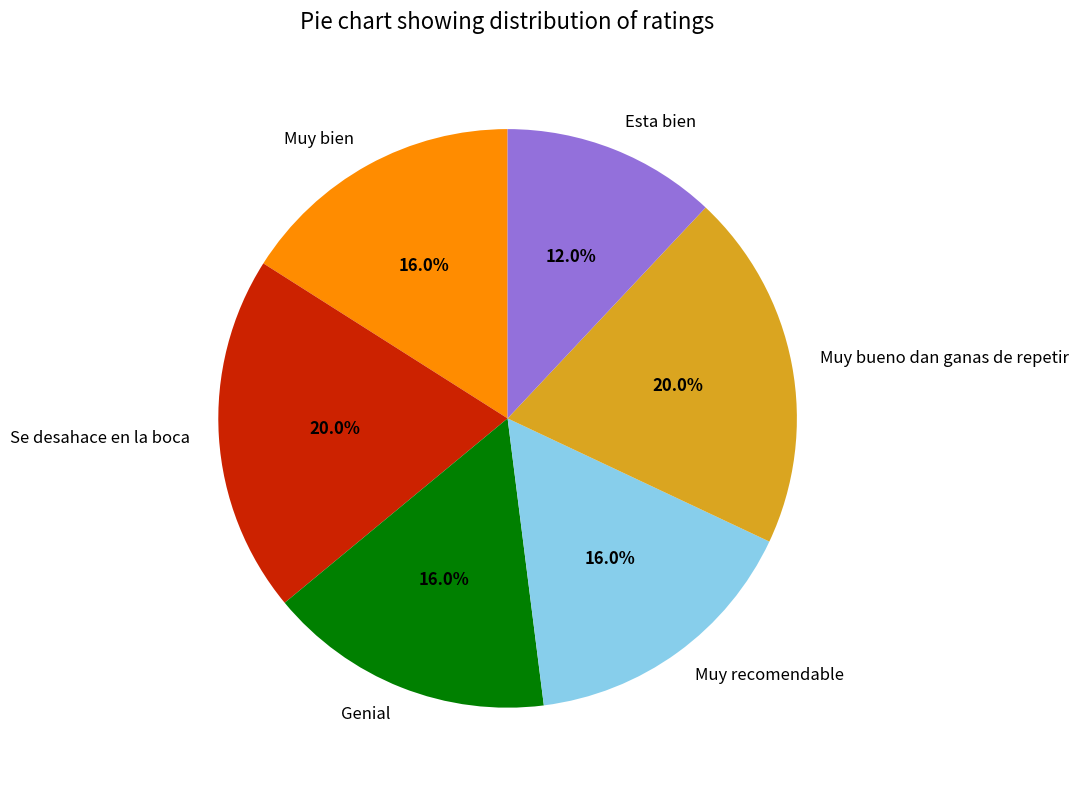

To the nearest percent, what is the average slice percentage?

17%